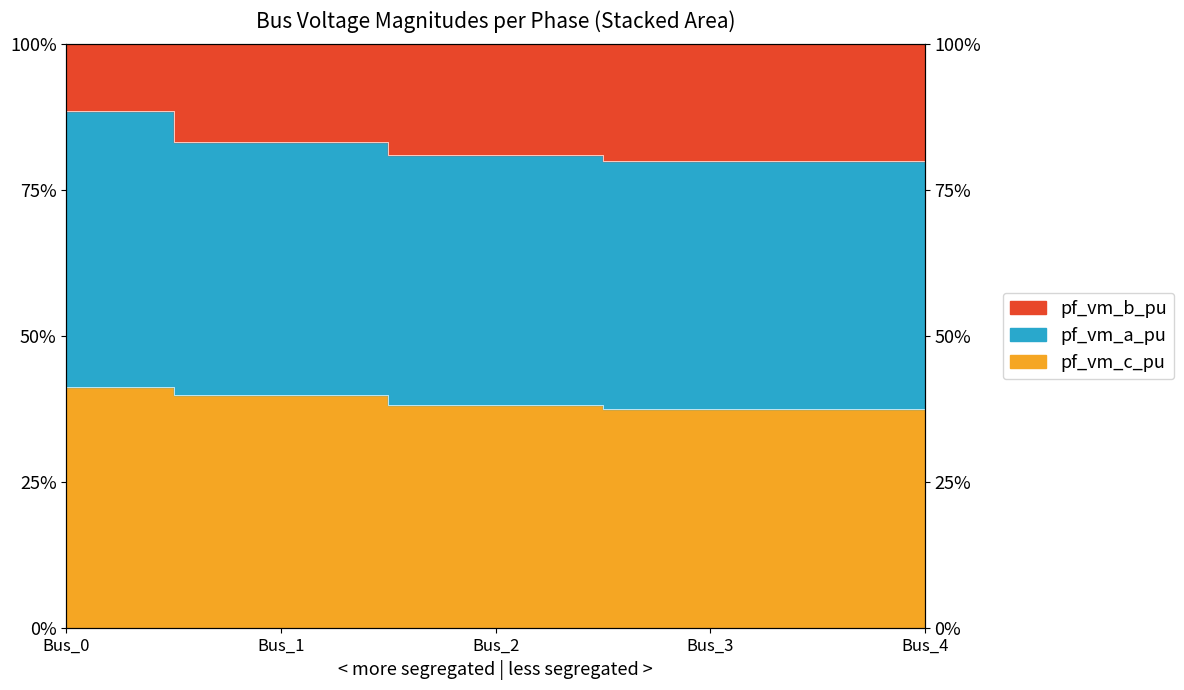

True or false: pf_vm_b_pu and pf_vm_a_pu intersect in this chart.

False